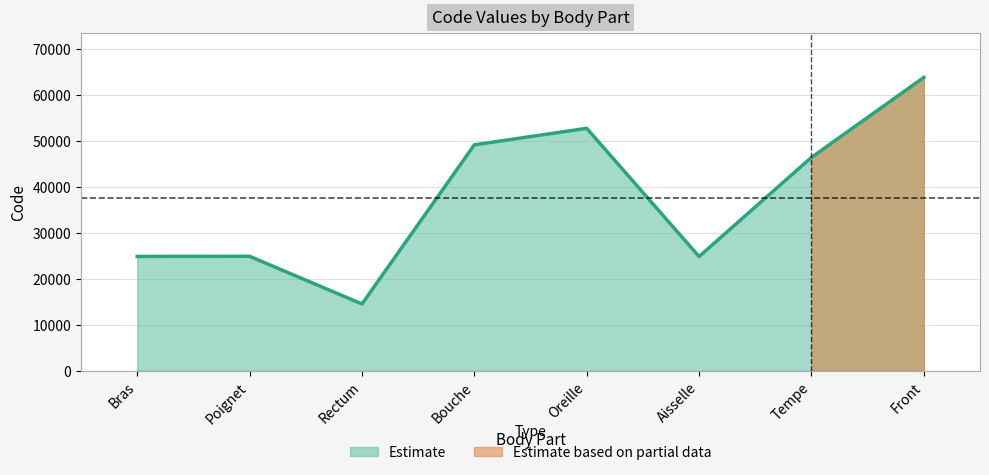

Which category has the lowest value across all series?

Rectum